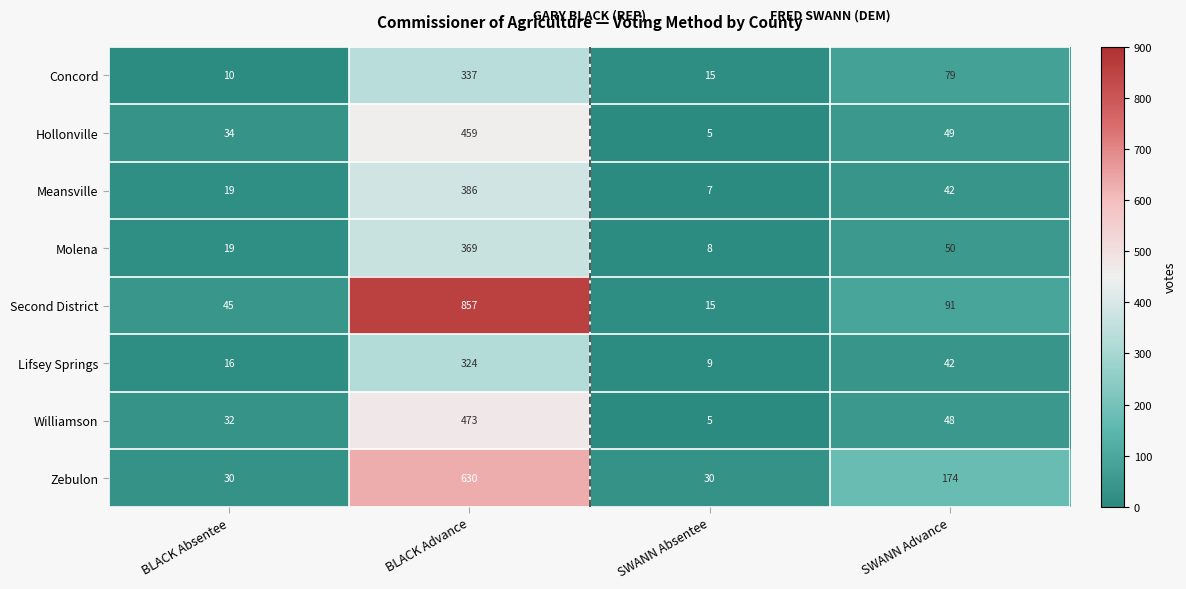

What is the sum of the Zebulon values at BLACK Absentee and SWANN Advance?

204